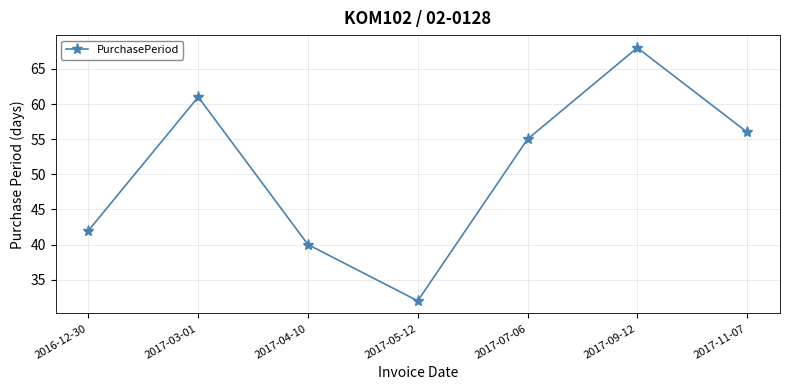

The chart shows a value of 29 at 2017-03-01. True or false?

False